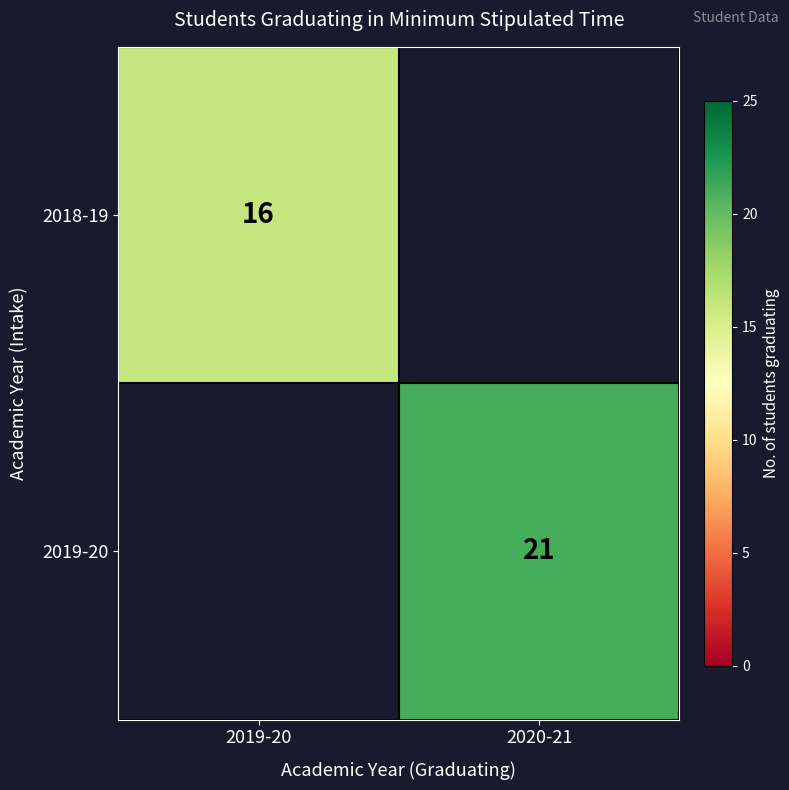

Is it true that 2018-19 equals 16 at 2019-20?

True